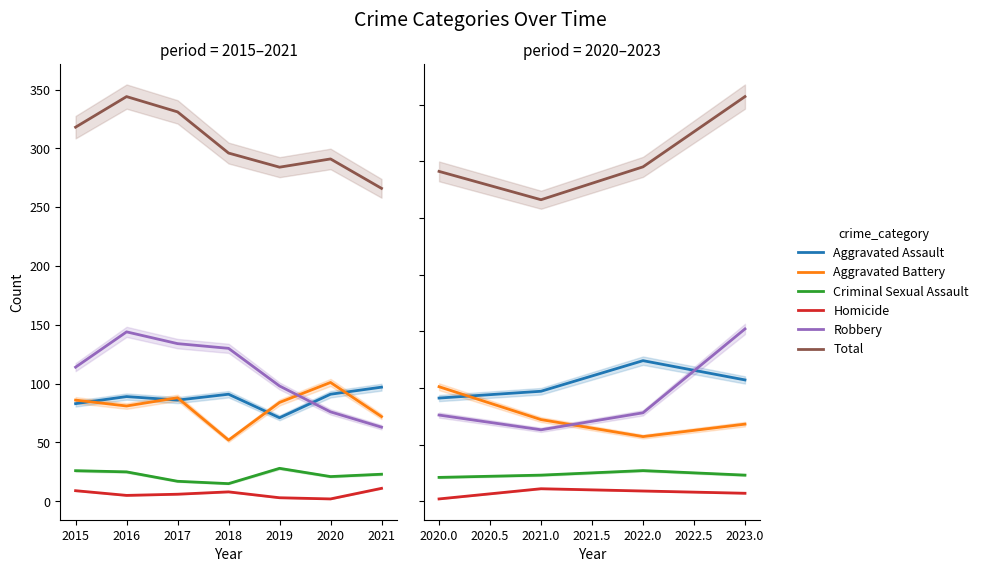

Which series has the largest total across all categories?

Total